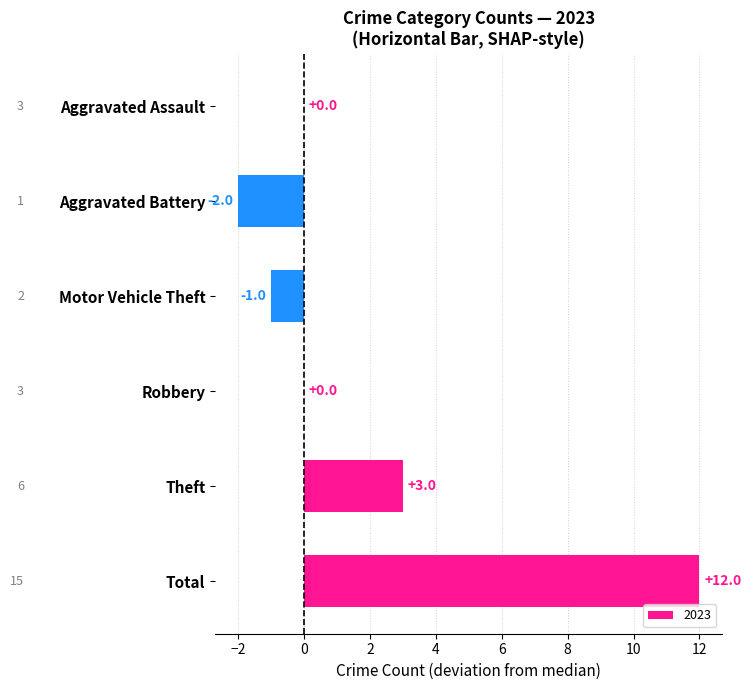

What is the change in value from Theft to Aggravated Battery?

-5